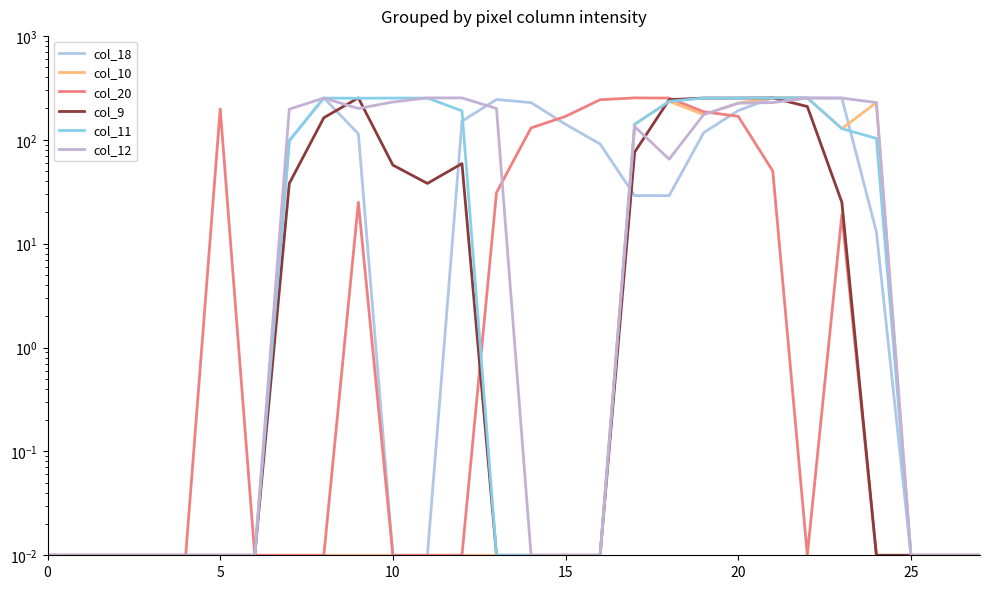

Is the value of col_10 at 11 greater than the value of col_20 at 13?

No